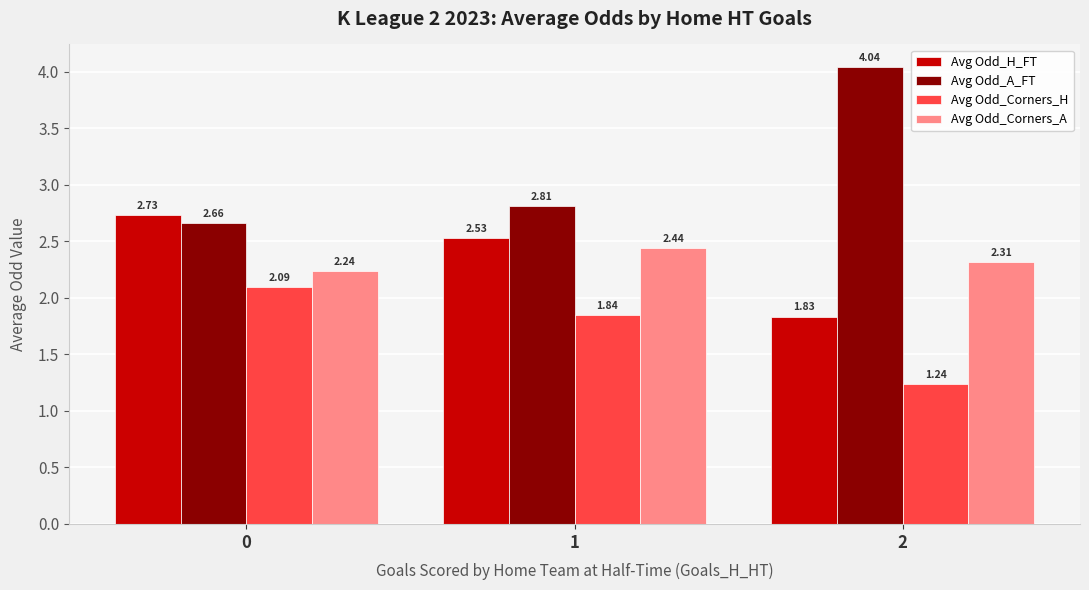

Rank the series by their maximum value, from lowest to highest.

Avg Odd_Corners_H, Avg Odd_Corners_A, Avg Odd_H_FT, Avg Odd_A_FT